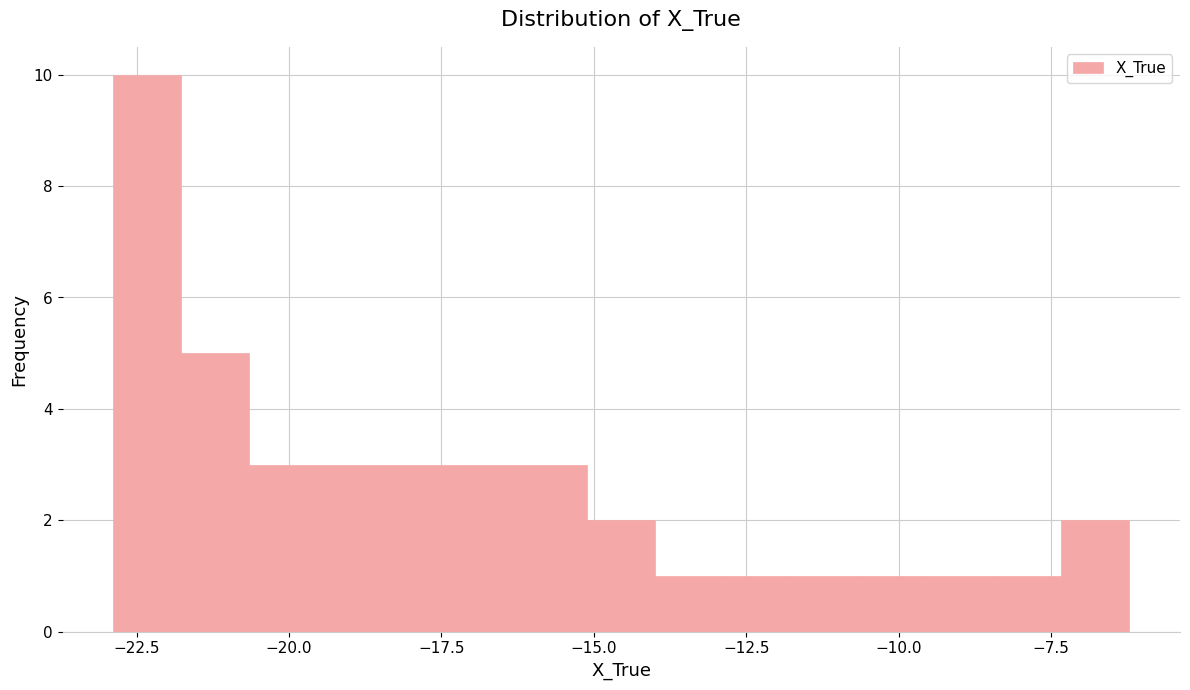

Read against the x-axis, roughly where is the centre of the tallest bar?

-22.5